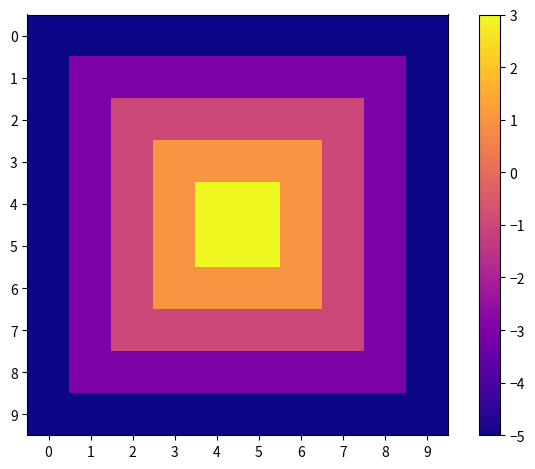

At how many categories does at least one series exceed 0?

4